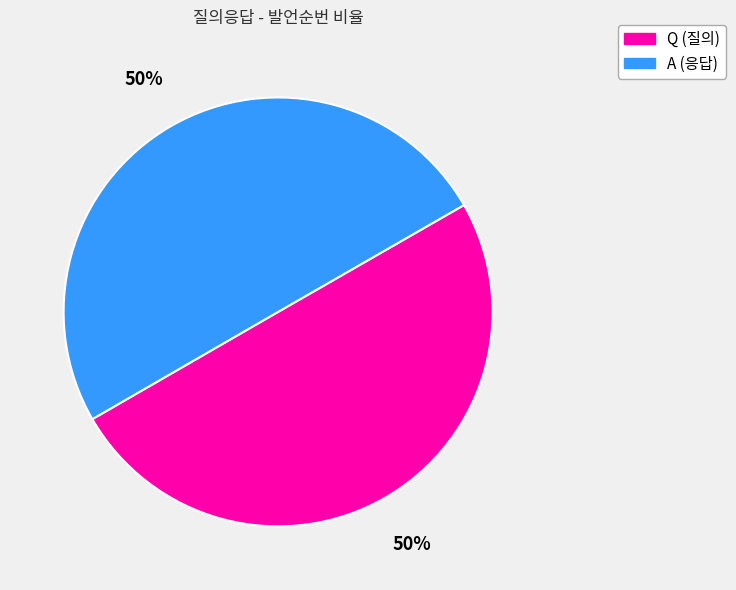

How many segments does this pie chart have?

2